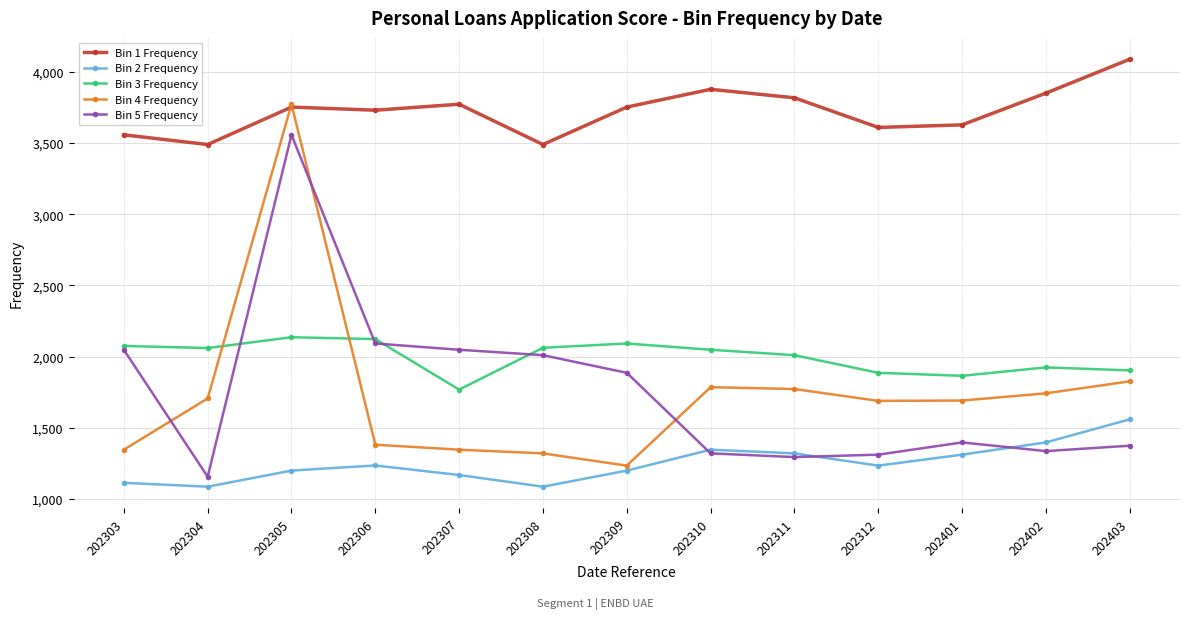

What are all the series names shown in the legend?

Bin 1 Frequency, Bin 2 Frequency, Bin 3 Frequency, Bin 4 Frequency, Bin 5 Frequency